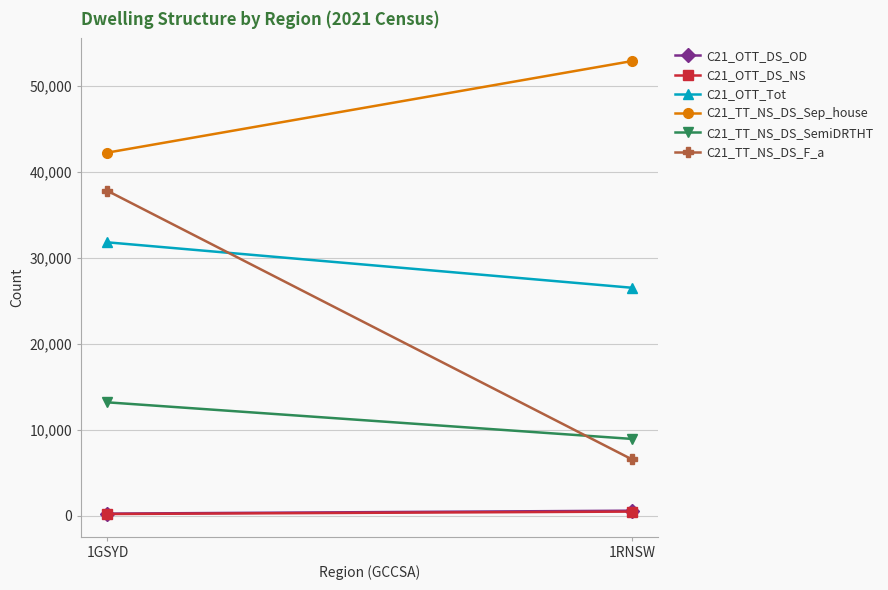

Which series has the largest total across all categories?

C21_TT_NS_DS_Sep_house